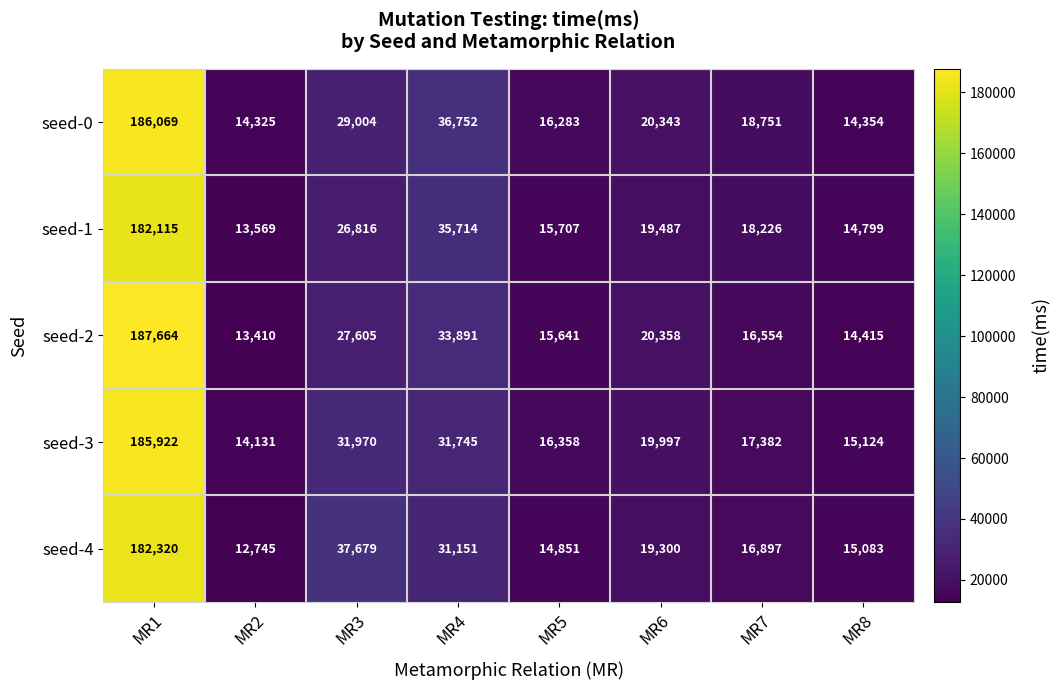

Which category has the highest value in the seed-4 series?

MR1